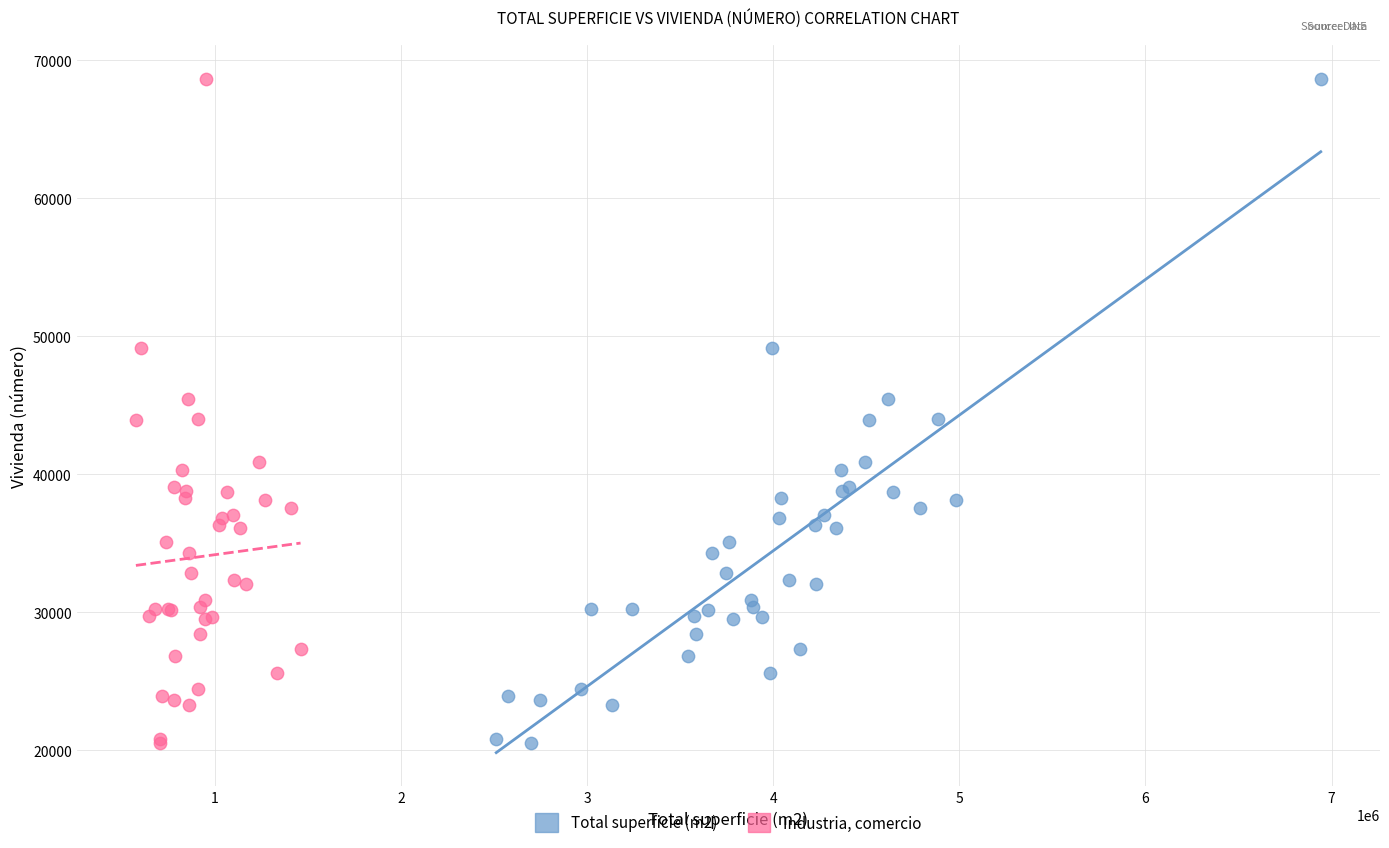

What are all the series names shown in the legend?

Total superficie (m2), Industria, comercio